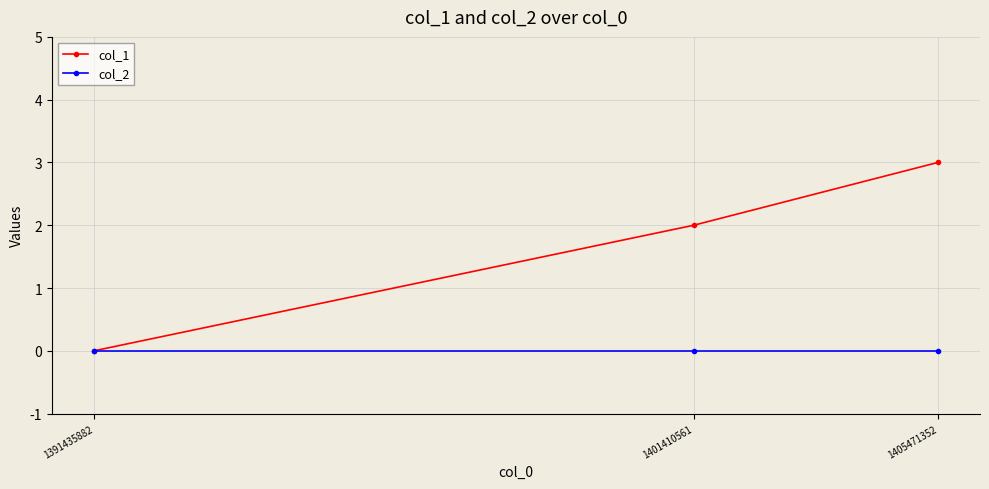

Which series has the largest total across all categories?

col_1